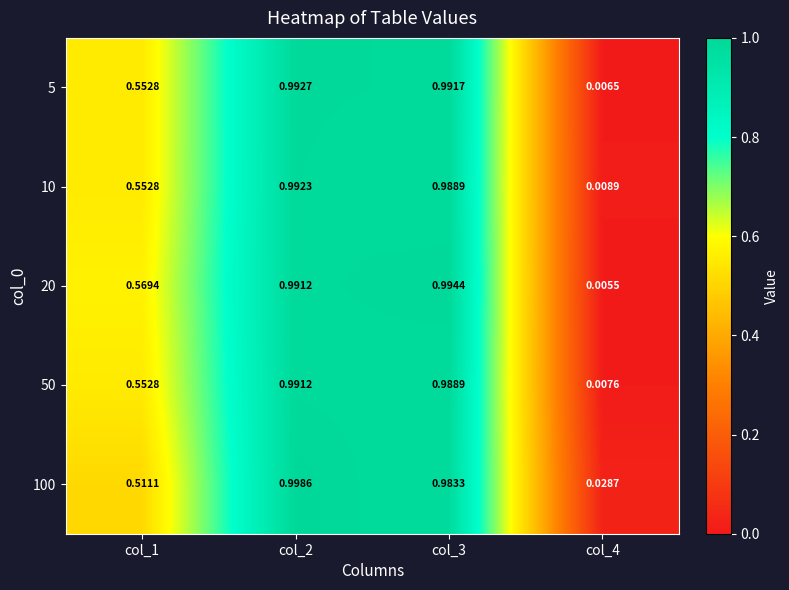

Is the value of 50 at col_3 greater than the value of 20 at col_2?

No